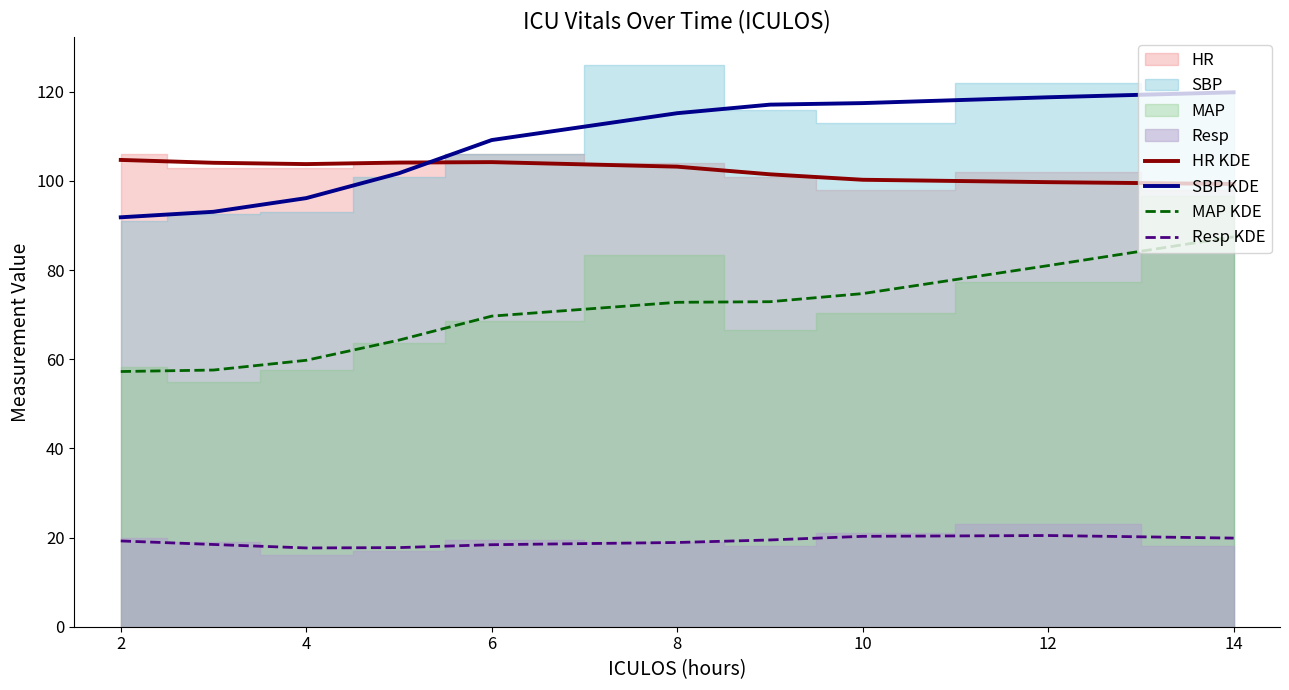

What is the difference between the second highest and minimum values in the Resp KDE series?

2.6